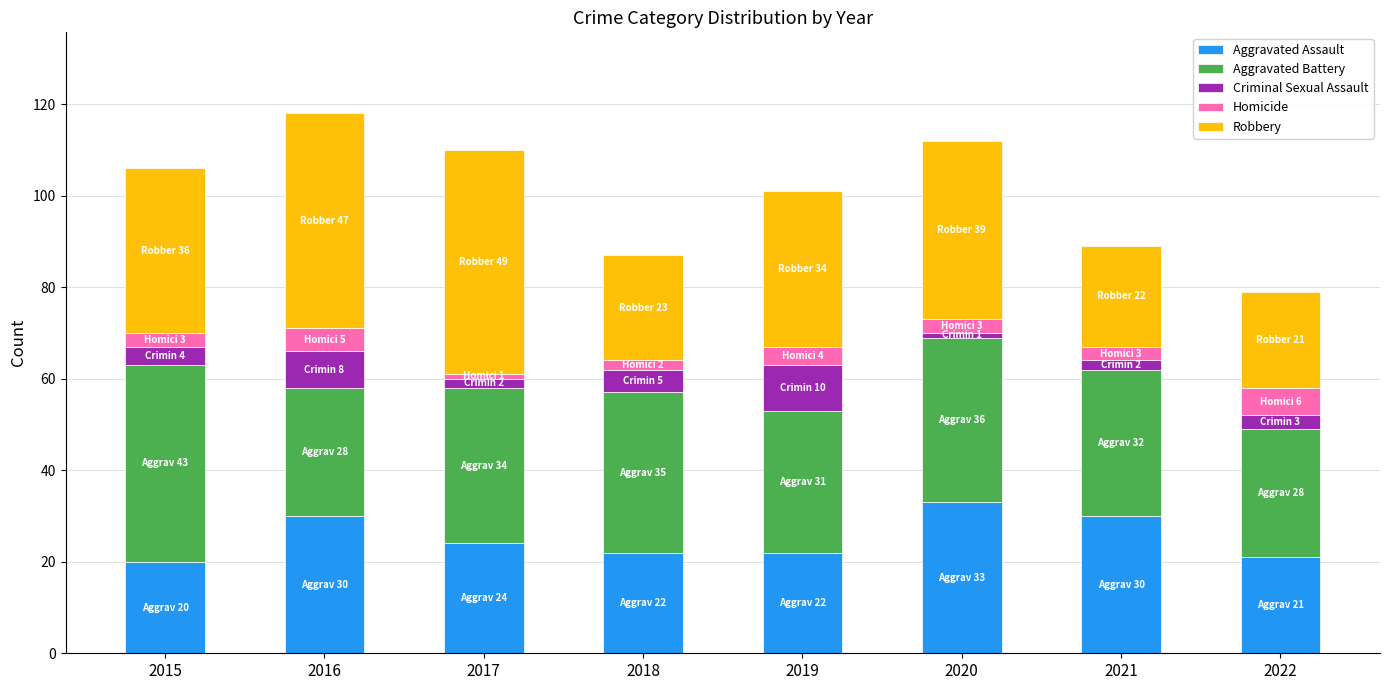

Are the bars horizontal?

No